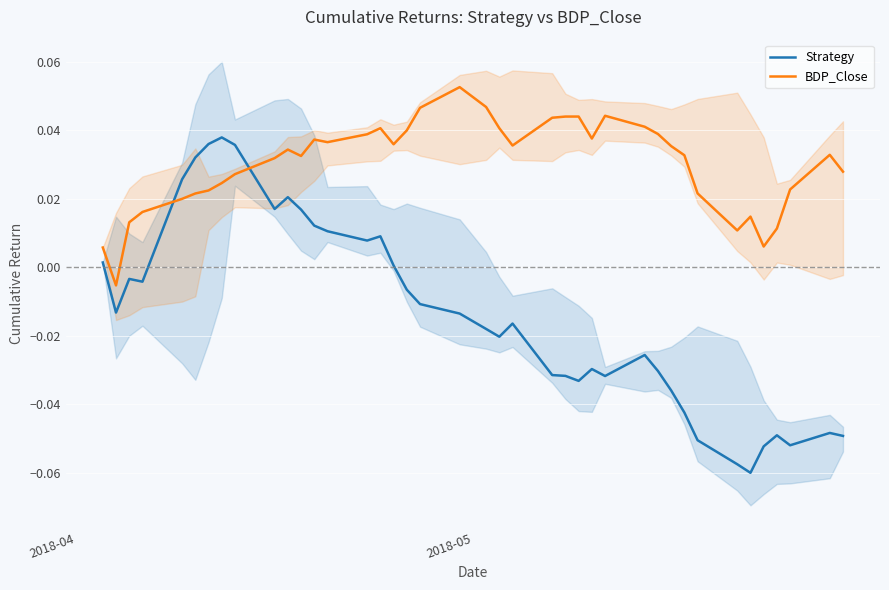

How many intersections are there between Strategy and BDP_Close?

2